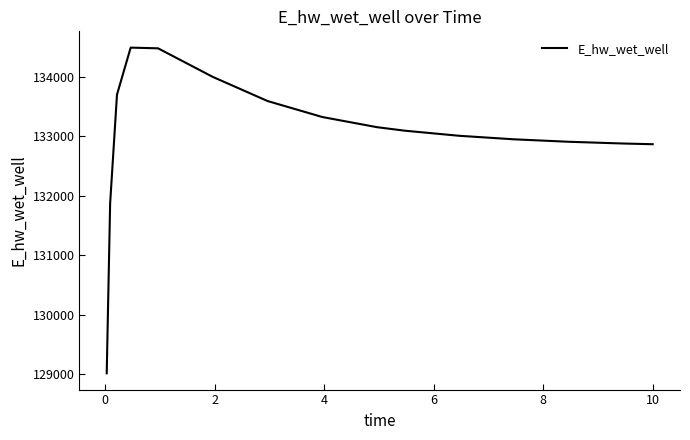

Does the chart display data point markers on the line(s)?

No